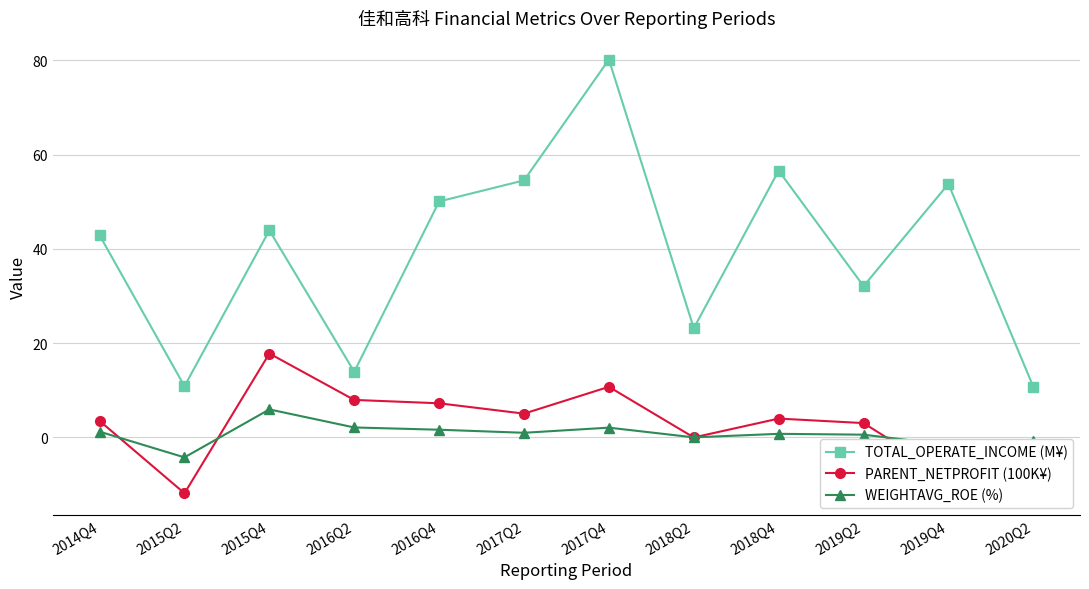

Which series has the widest spread of values?

TOTAL_OPERATE_INCOME (M¥)